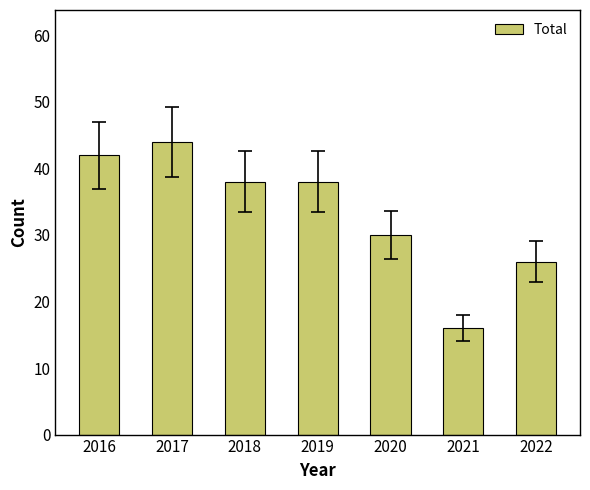

What value does the data have at 2018, to the nearest 5?

40